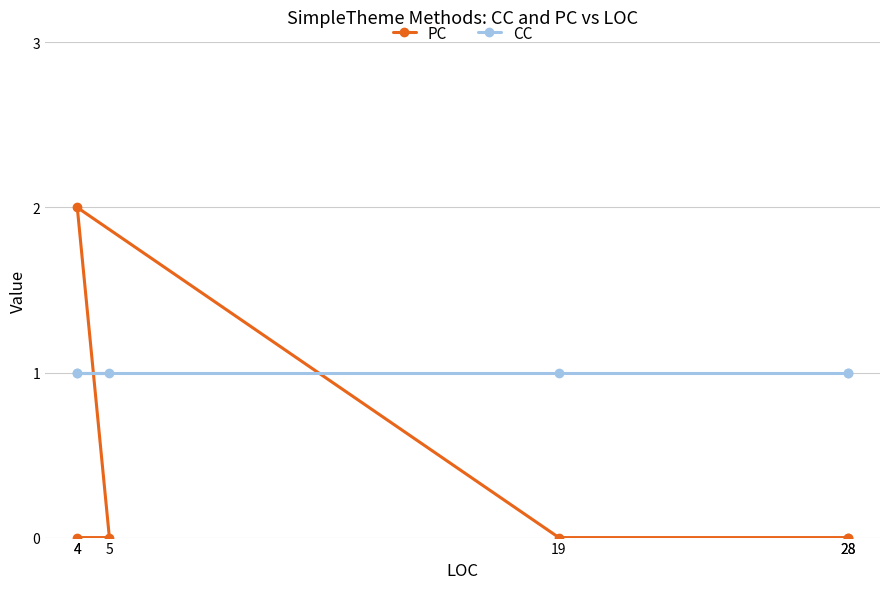

Is it true that PC equals 0 at 4?

True